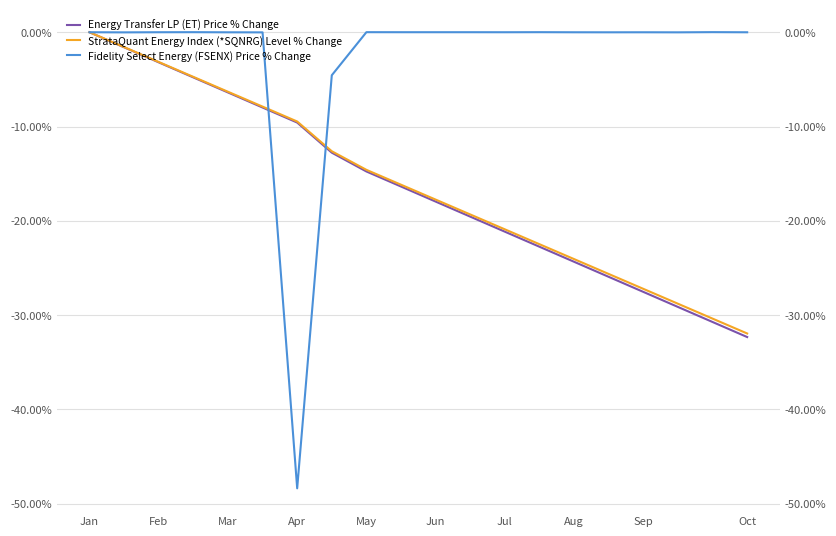

What is the minimum value shown in the chart?

-48.4